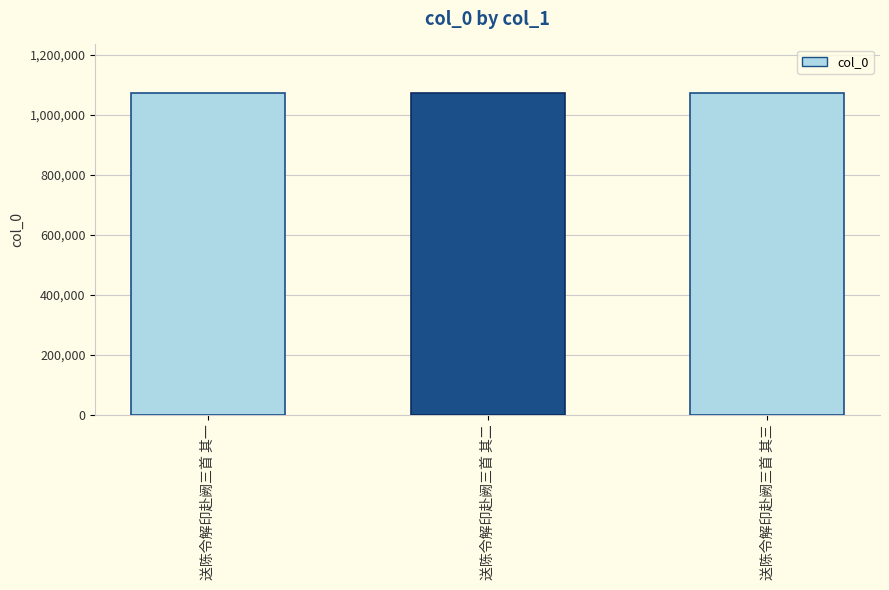

What is the difference between the values at 送陈令解印赴阙三首 其三 and 送陈令解印赴阙三首 其二?

1